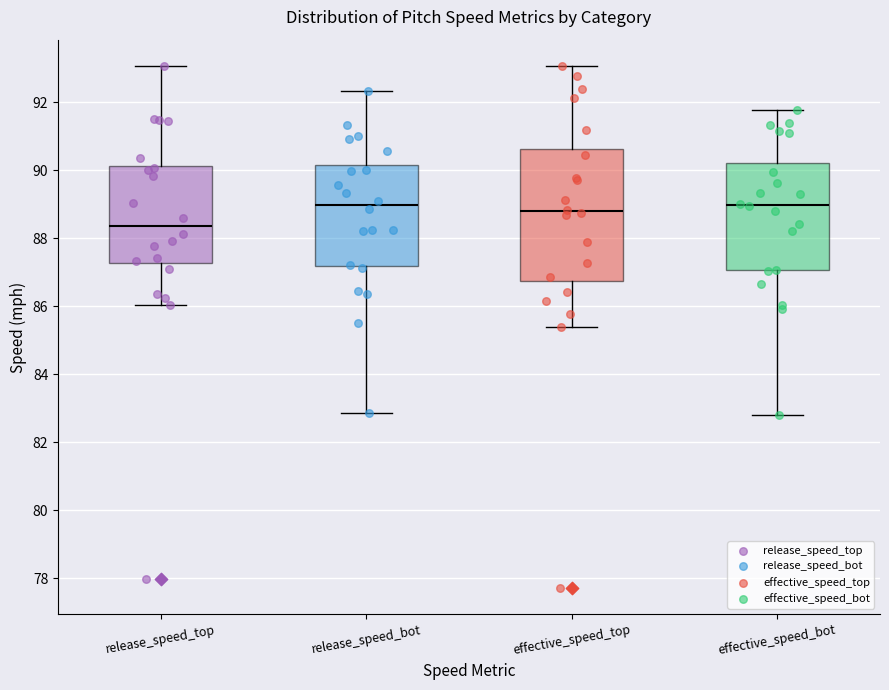

Which box has the lowest median line?

release_speed_top